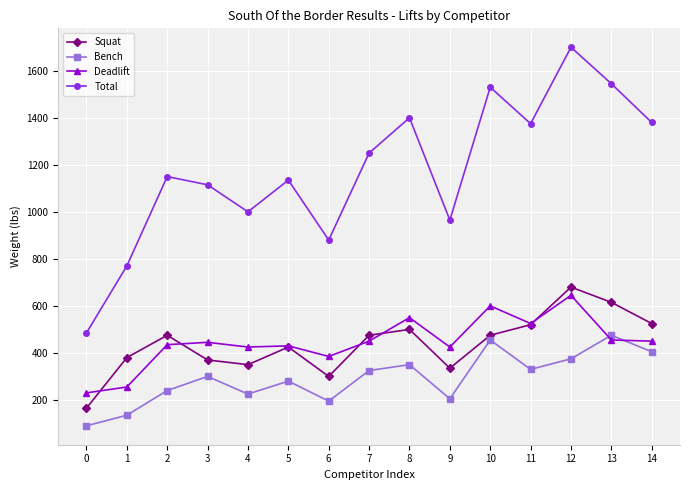

Where do Deadlift and Bench first cross each other?

12 and 13